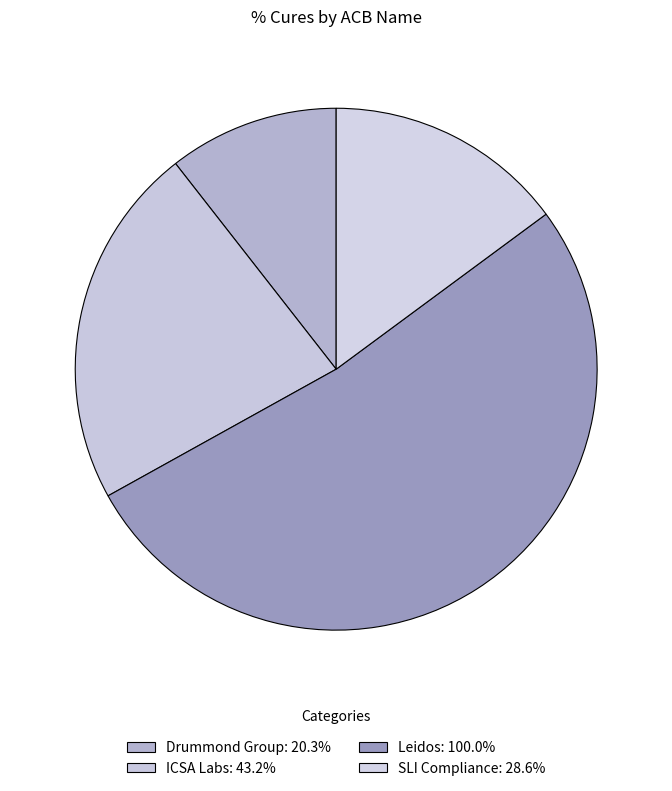

To the nearest percent, what portion does SLI Compliance represent?

15%